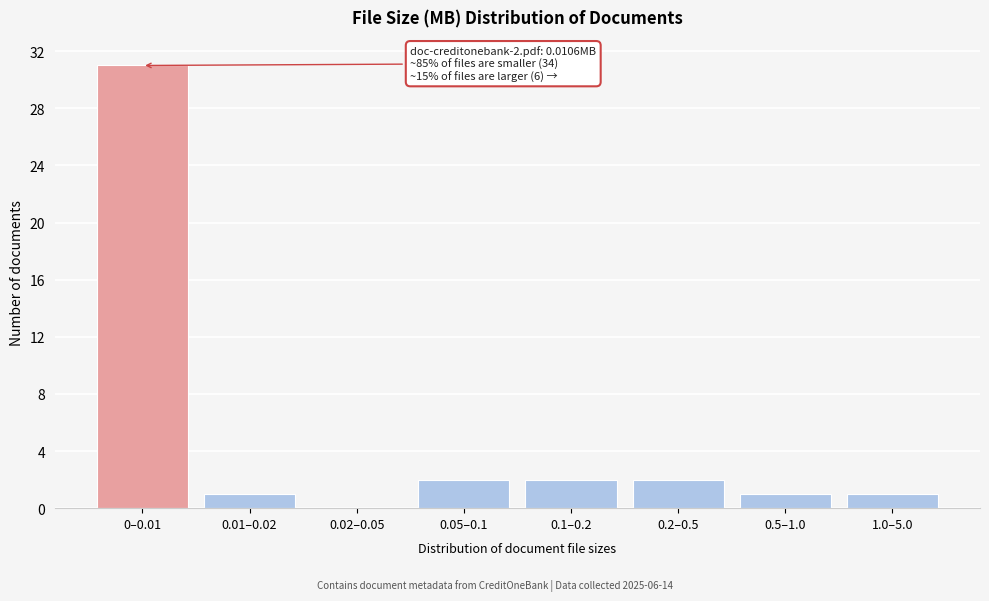

Reading left to right, extract all data points from this chart.

0–0.01=31	0.01–0.02=1	0.02–0.05=0	0.05–0.1=2	0.1–0.2=2	0.2–0.5=2	0.5–1.0=1	1.0–5.0=1